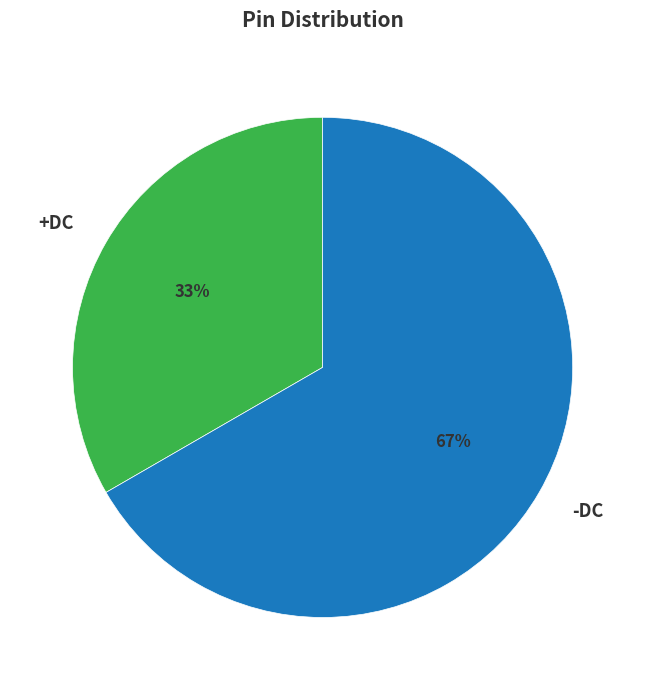

How many segments does this pie chart have?

2